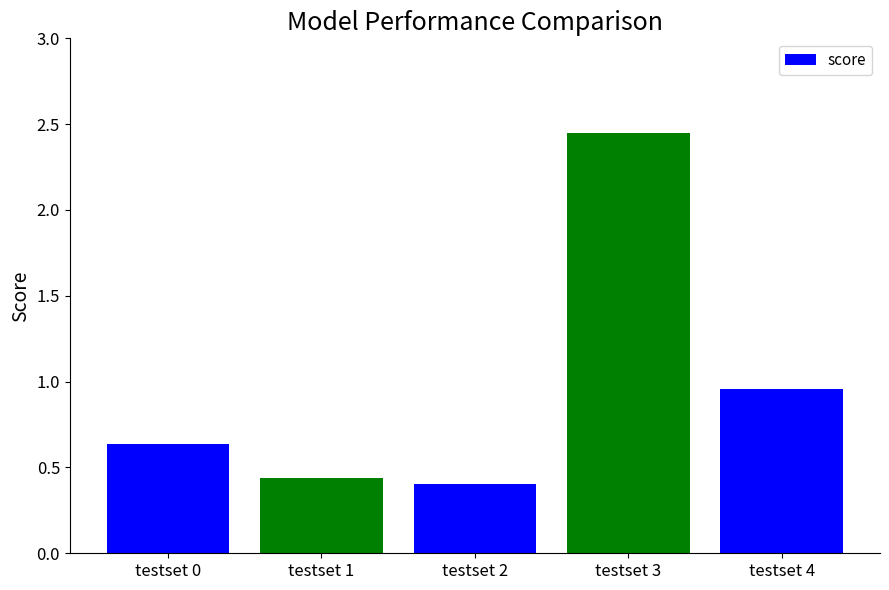

Rank the categories by value from lowest to highest.

testset 2, testset 1, testset 0, testset 4, testset 3